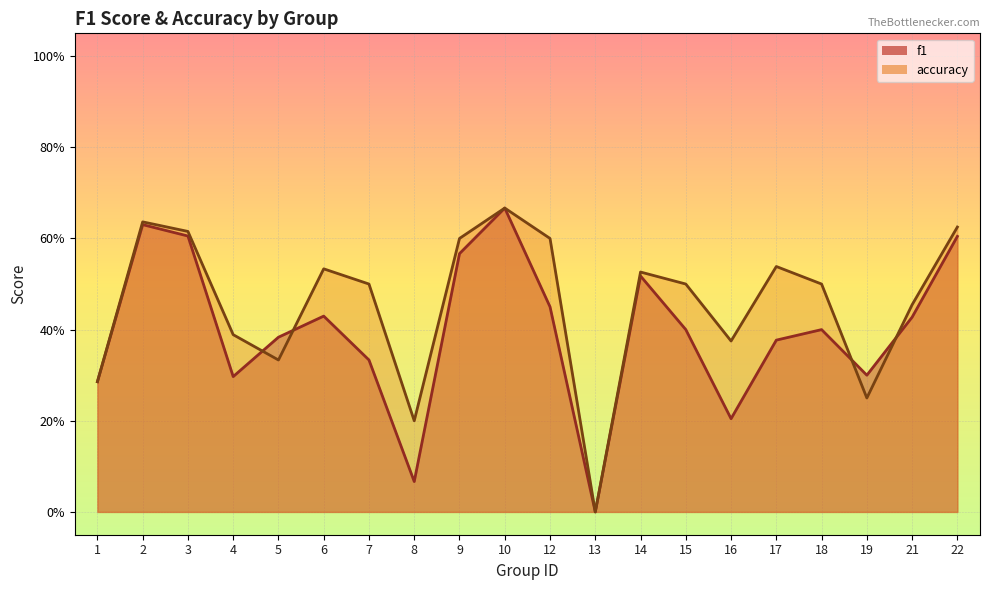

Between 3 and 4, which is larger?

3